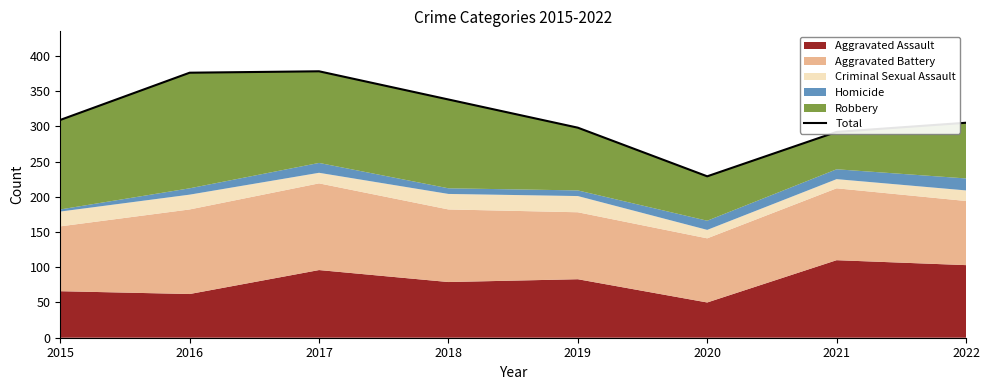

List the labels in order of value, smallest first.

2020, 2021, 2019, 2022, 2015, 2018, 2016, 2017